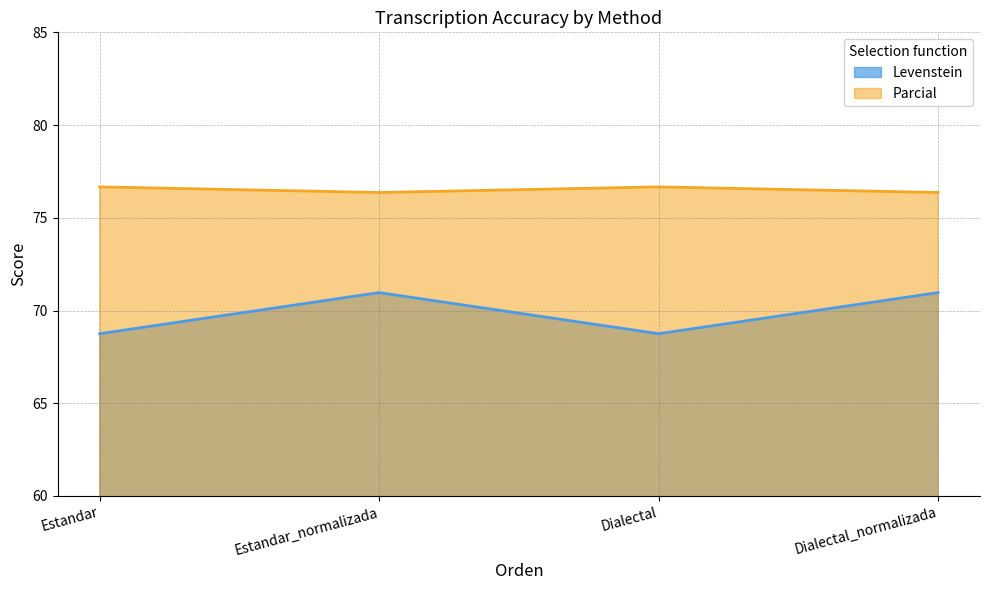

Reading left to right, extract all data points from this chart.

Levenstein: Estandar=68.8	Estandar_normalizada=71.0	Dialectal=68.8	Dialectal_normalizada=71.0
Parcial: Estandar=76.7	Estandar_normalizada=76.4	Dialectal=76.7	Dialectal_normalizada=76.4